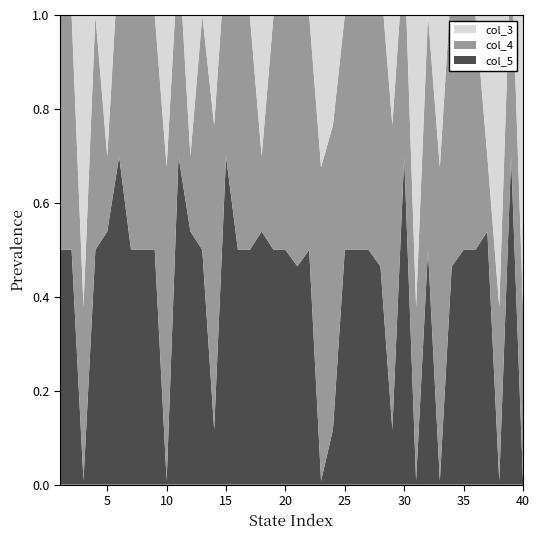

Reading right to left, extract all data points from this chart.

col_5: 0.0	0.7	0.0	0.5	0.5	0.5	0.5	0.0	0.5	0.0	0.7	0.1	0.5	0.5	0.5	0.5	0.1	0.0	0.5	0.5	0.5	0.5	0.5	0.5	0.5	0.7	0.1	0.5	0.5	0.7	0.0	0.5	0.5	0.5	0.7	0.5	0.5	0.0	0.5	0.5
col_4: 0.4	0.4	0.4	0.2	0.5	0.5	0.6	0.7	0.5	0.4	0.4	0.6	0.6	0.5	0.5	0.5	0.6	0.7	0.5	0.6	0.5	0.5	0.2	0.5	0.5	0.4	0.6	0.5	0.2	0.4	0.7	0.5	0.5	0.5	0.4	0.2	0.5	0.4	0.5	0.5
col_3: 0.8	0.5	0.8	0.9	0.5	0.5	0.1	0.9	0.5	0.8	0.5	0.4	0.1	0.5	0.5	0.5	0.4	0.9	0.5	0.1	0.5	0.5	0.9	0.5	0.5	0.5	0.4	0.5	0.9	0.5	0.9	0.5	0.5	0.5	0.5	0.9	0.5	0.8	0.5	0.5